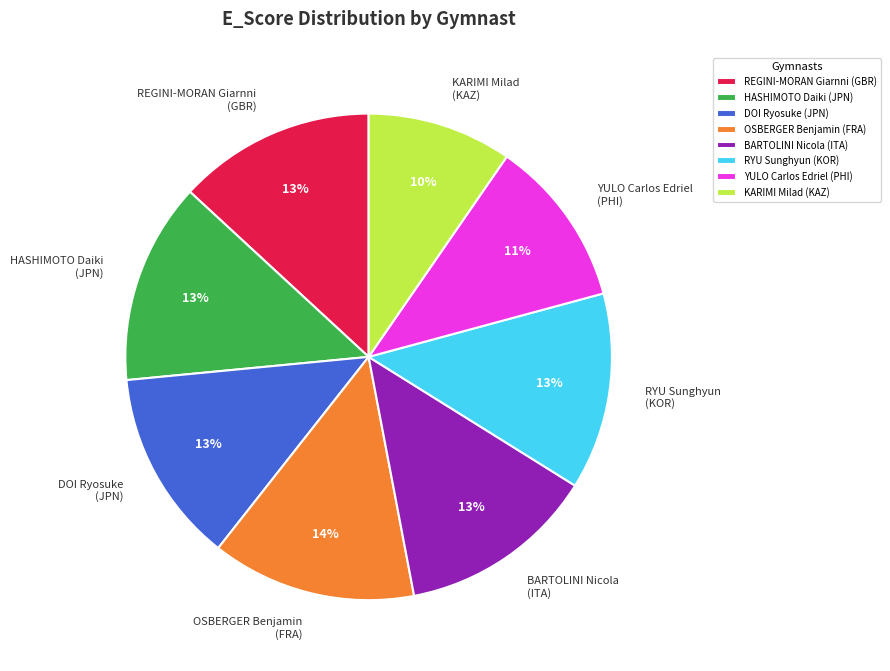

Which slice is the smallest?

KARIMI Milad (KAZ)